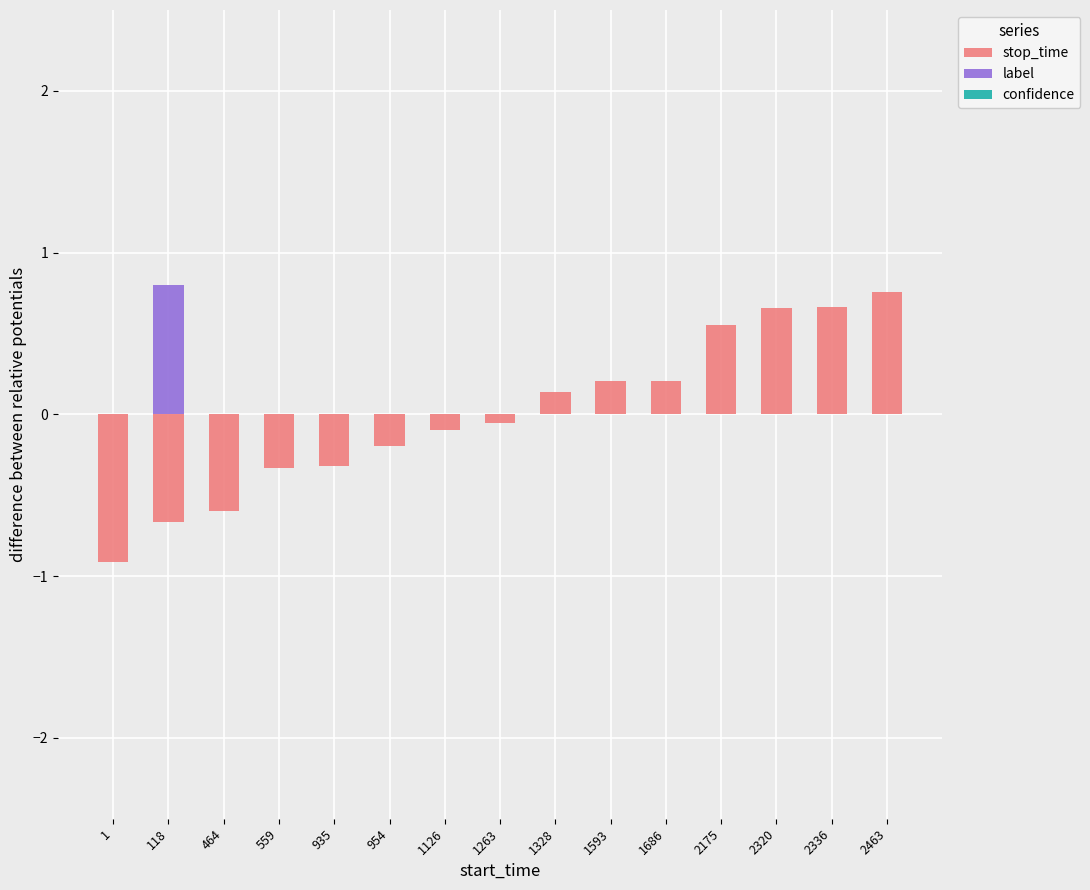

At how many categories does at least one series exceed 0?

8